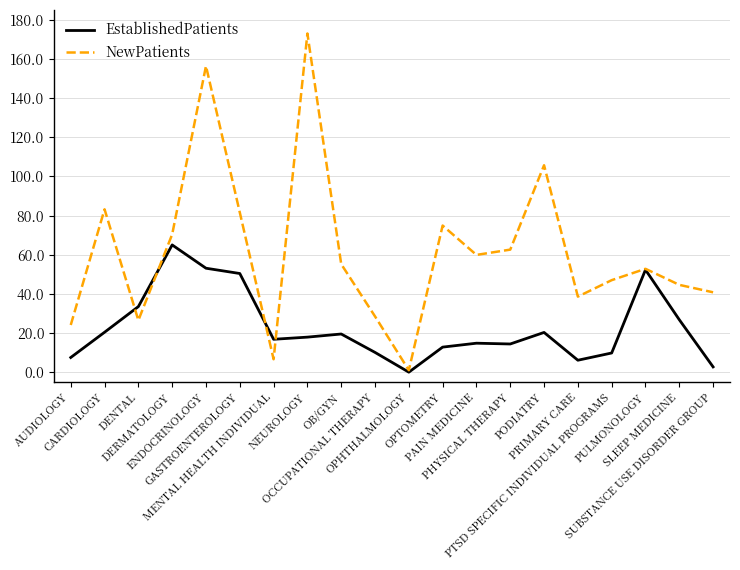

How many lines are shown in the chart?

2